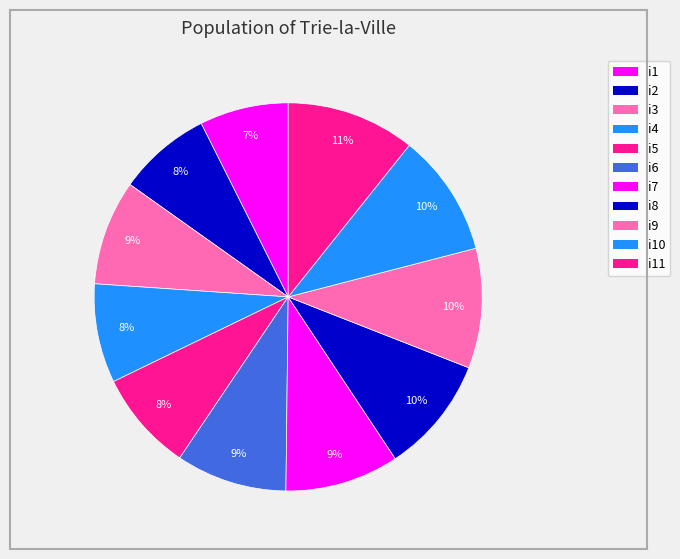

Count the number of slices in the pie.

11